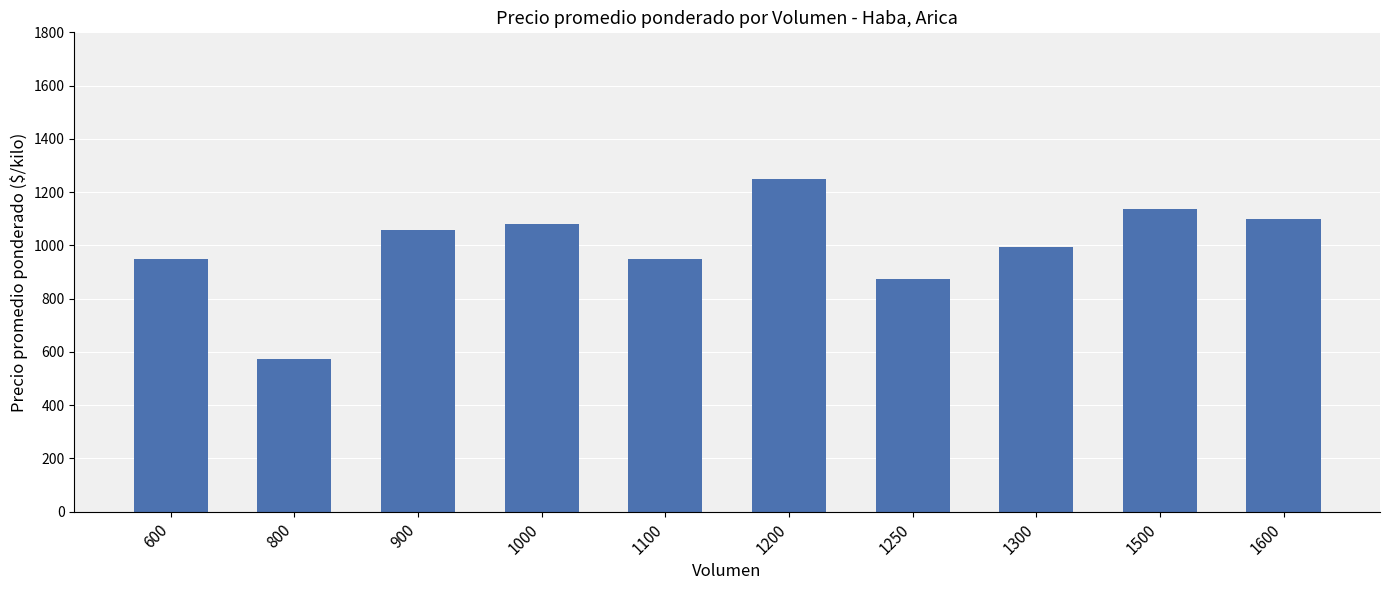

How many data points are less than 1056?

5